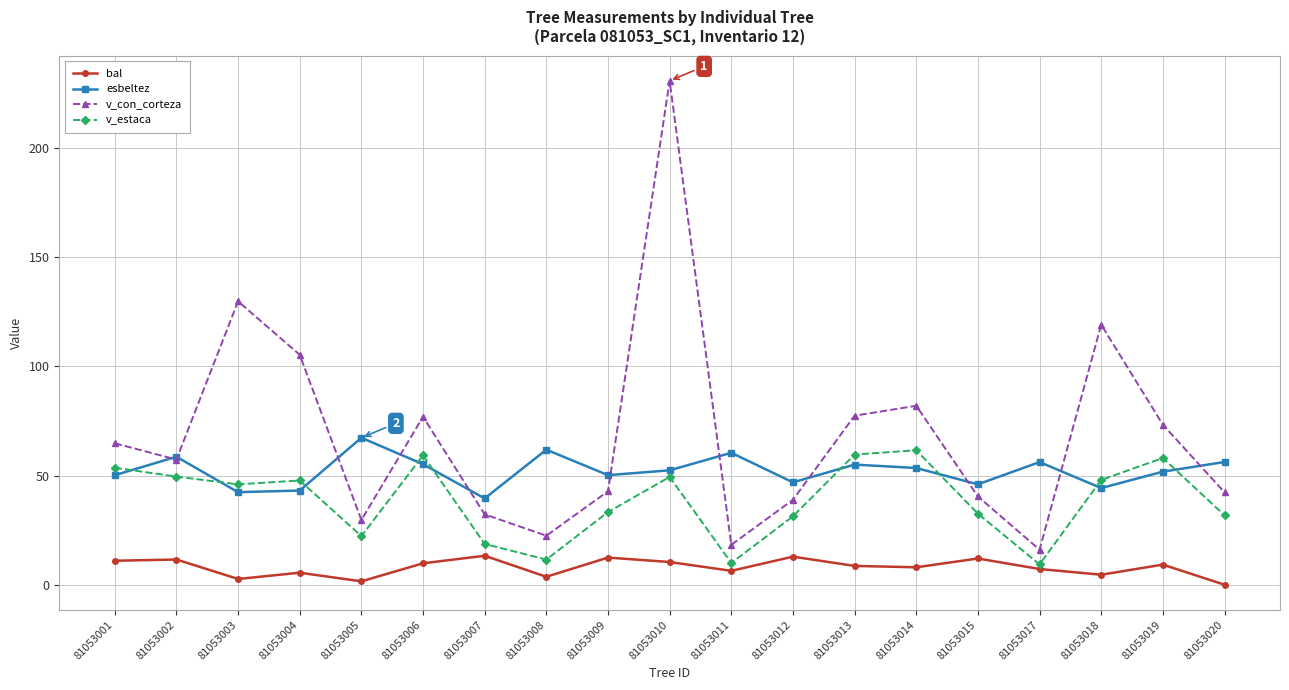

What is the maximum value for v_estaca?

61.6